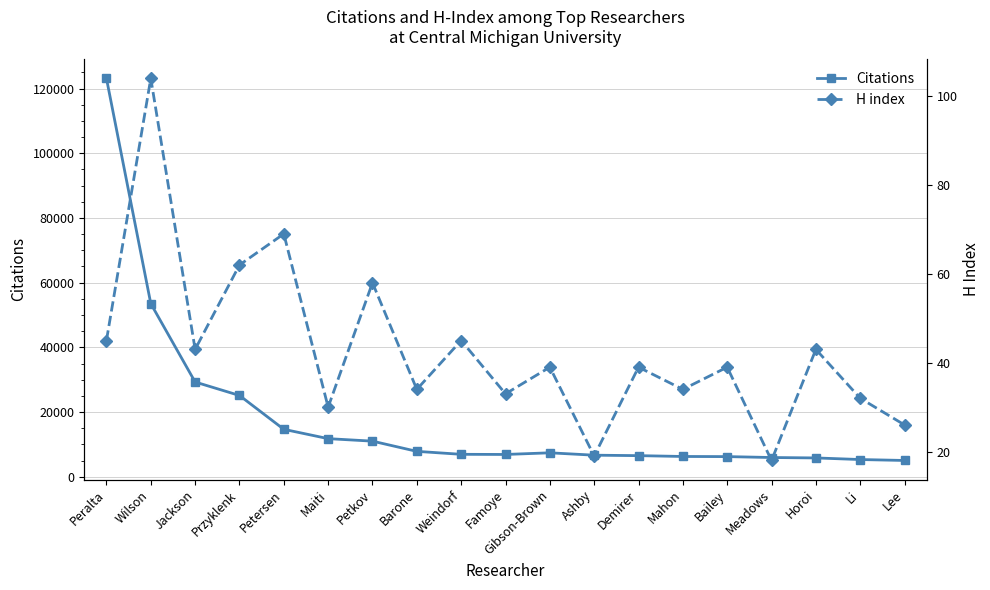

Which category has the lowest value in the H index series?

Meadows